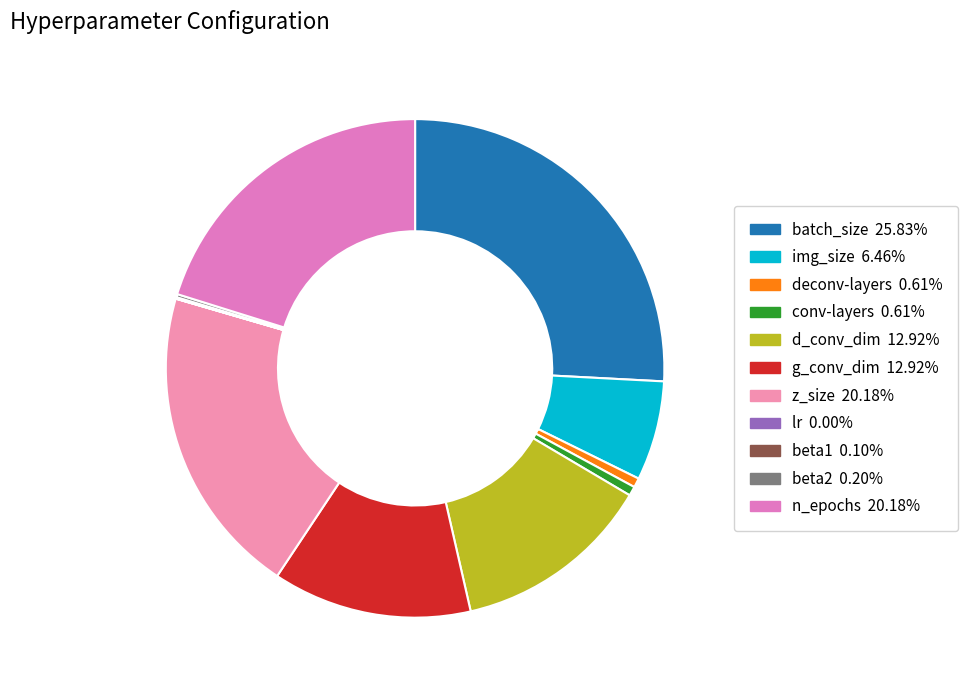

Does any single category account for the majority?

No